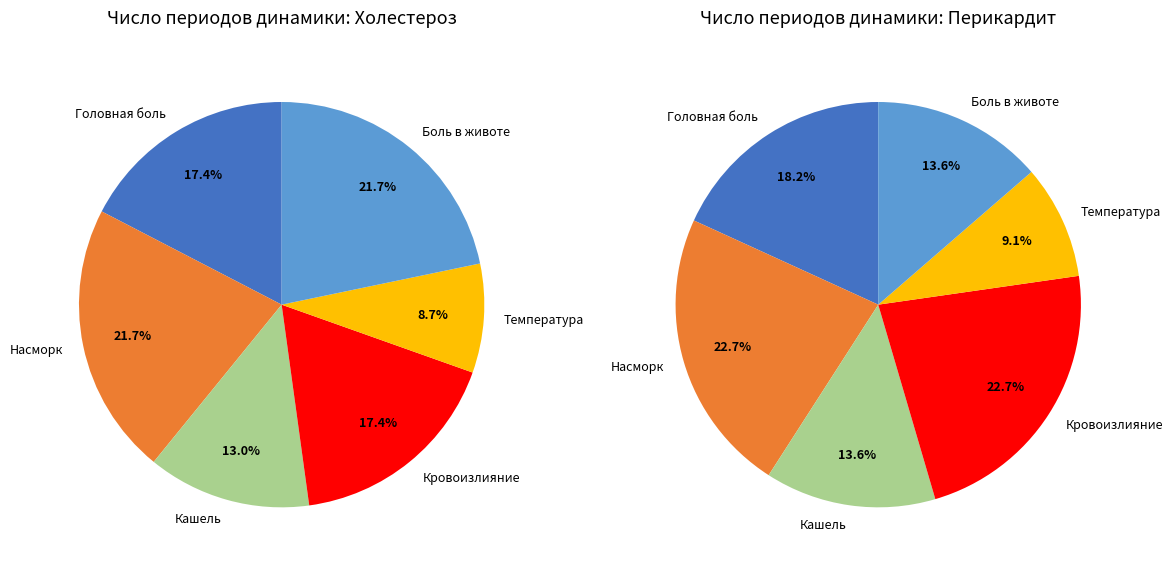

Count the number of slices in the pie.

6